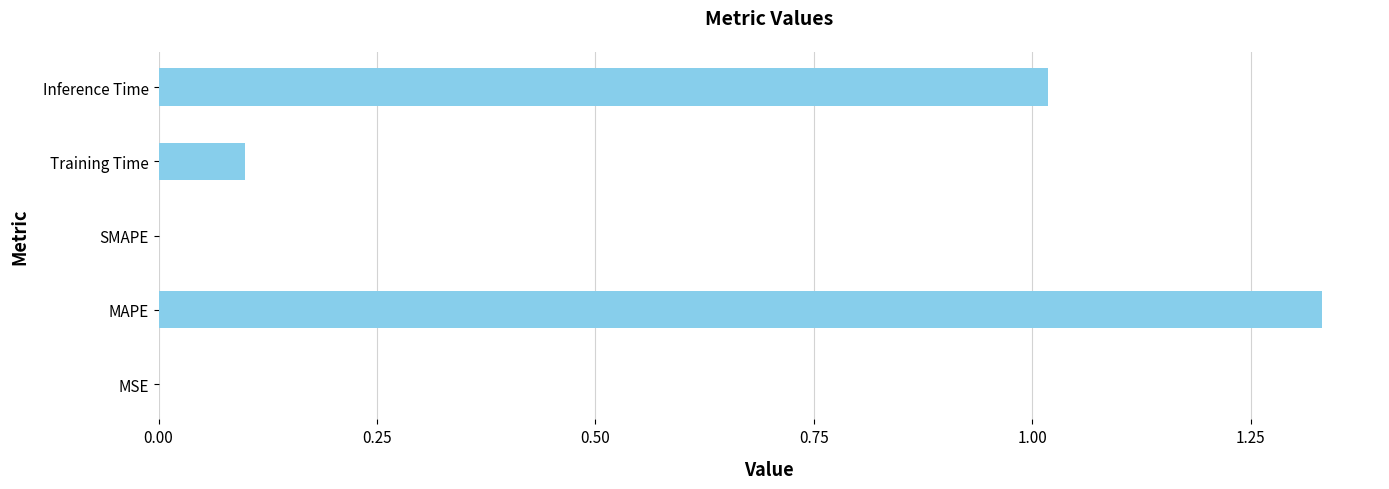

At which category does the chart reach its peak across all series?

MAPE